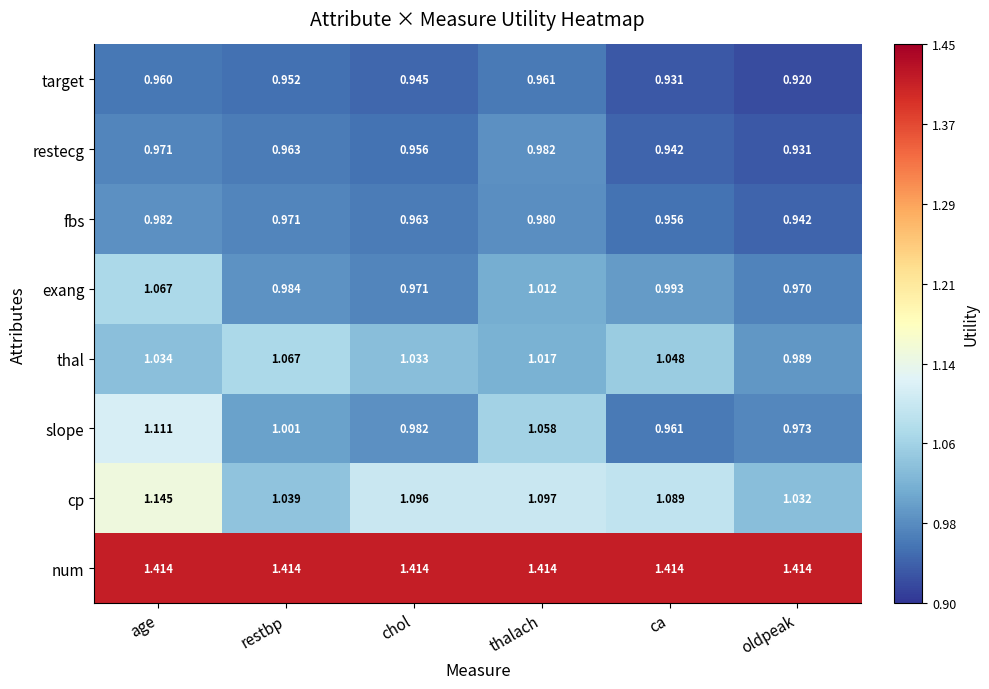

At thalach, list the series in order from largest to smallest.

num, cp, slope, thal, exang, restecg, fbs, target